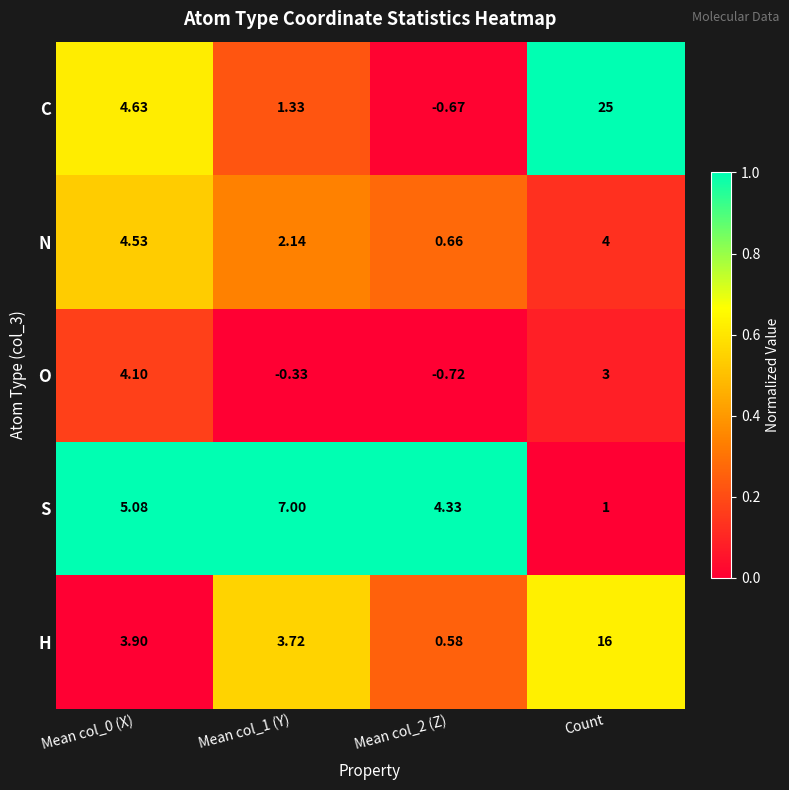

Which series has the largest total across all categories?

C